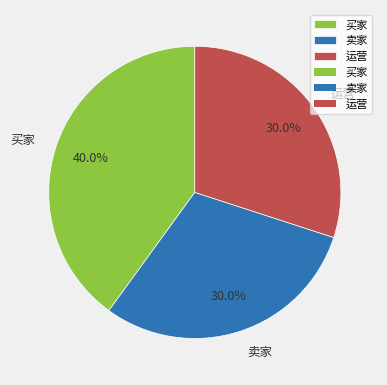

To the nearest percent, what percentage of the pie is 卖家?

30%